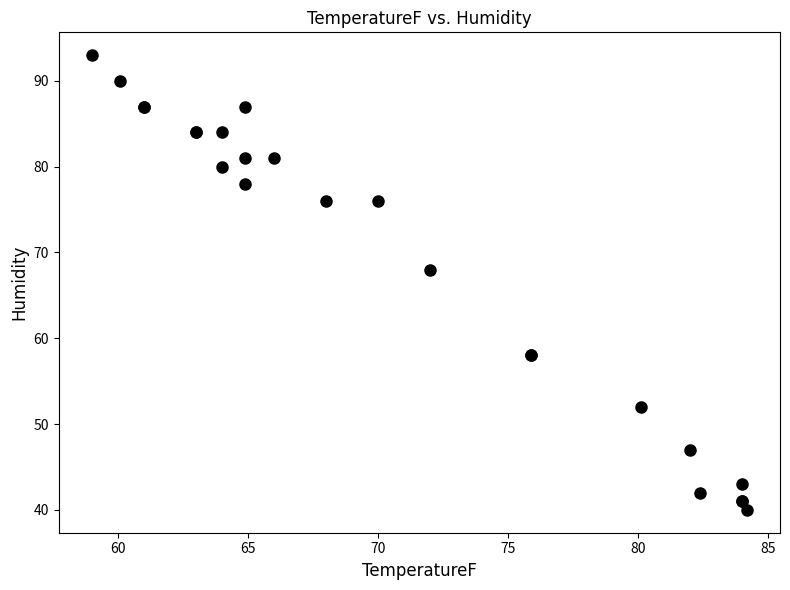

What Y value in the scatter plot is closest to 66?

68